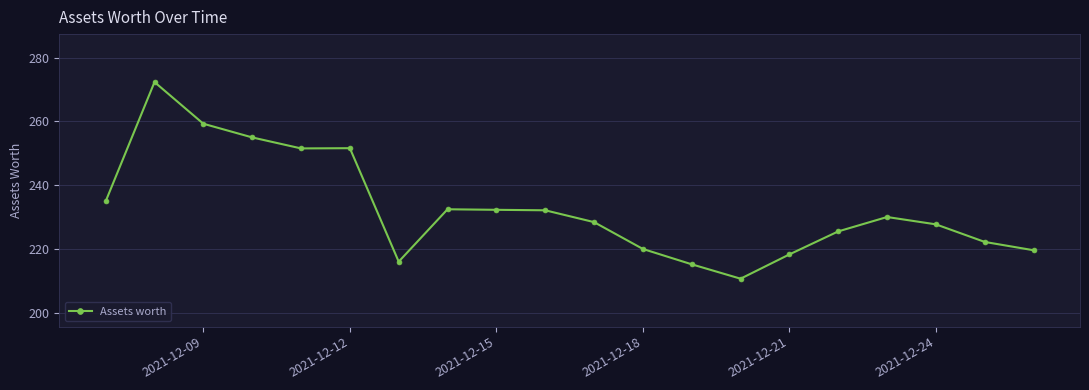

How many lines are shown in the chart?

1